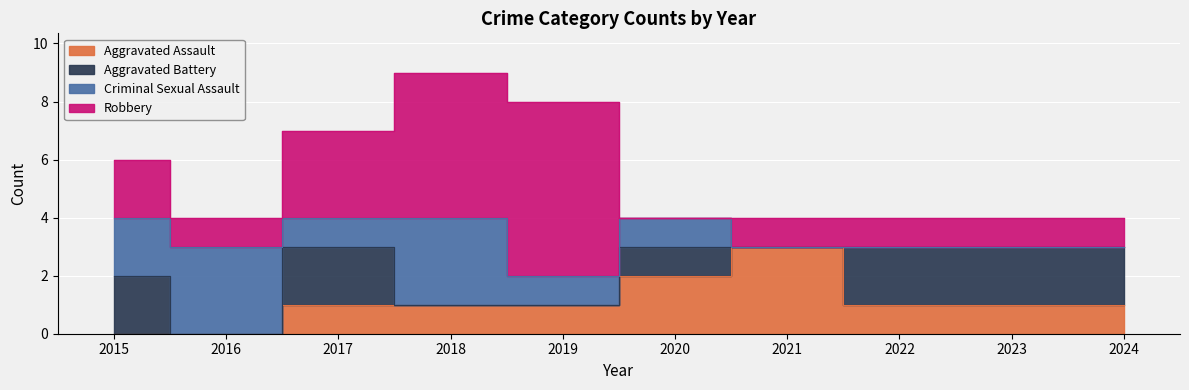

Rank the categories by Robbery value from lowest to highest.

2020, 2016, 2021, 2022, 2023, 2024, 2015, 2017, 2018, 2019